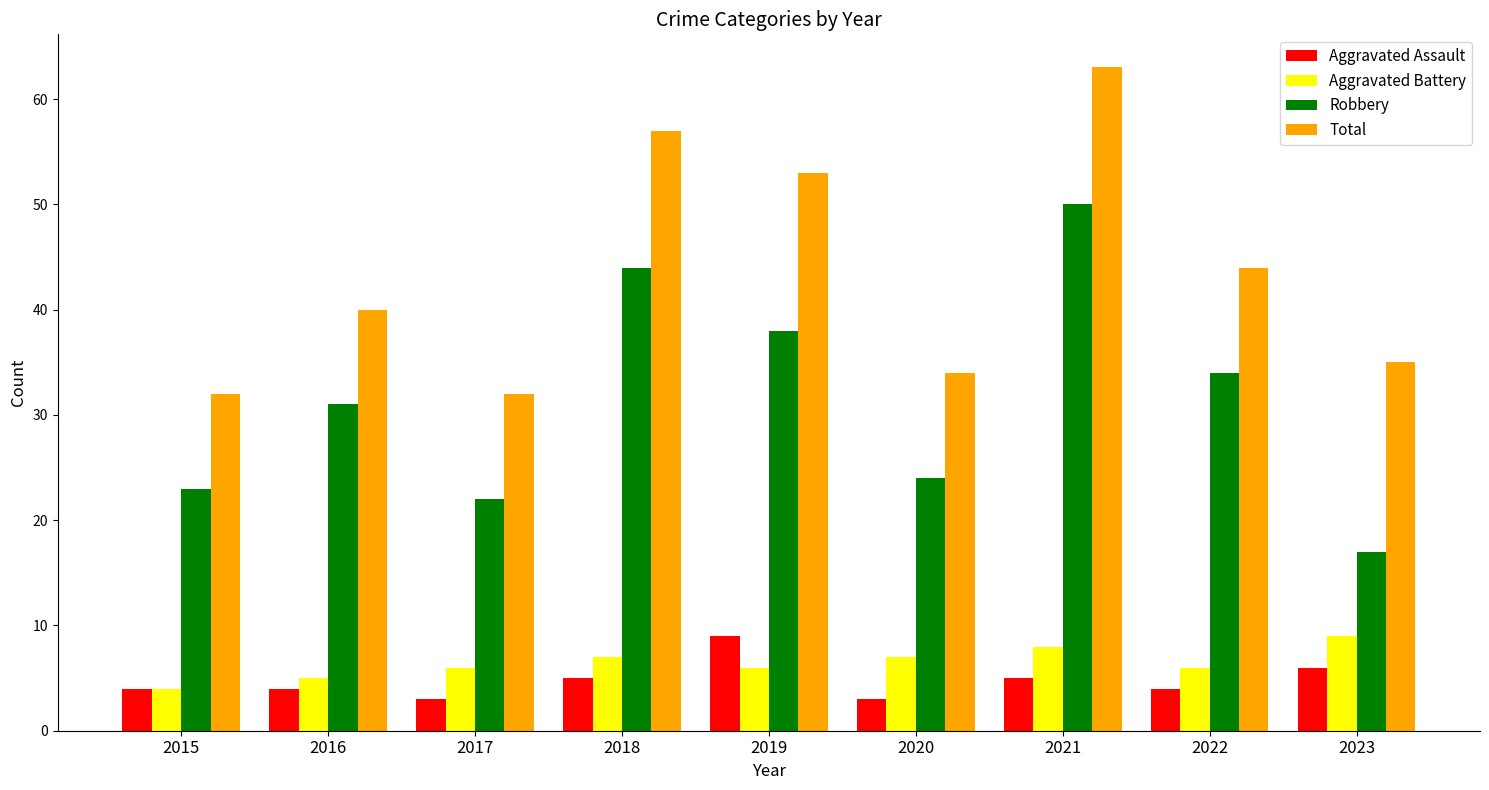

What is the value of the Robbery bar at the 9th from the left?

17